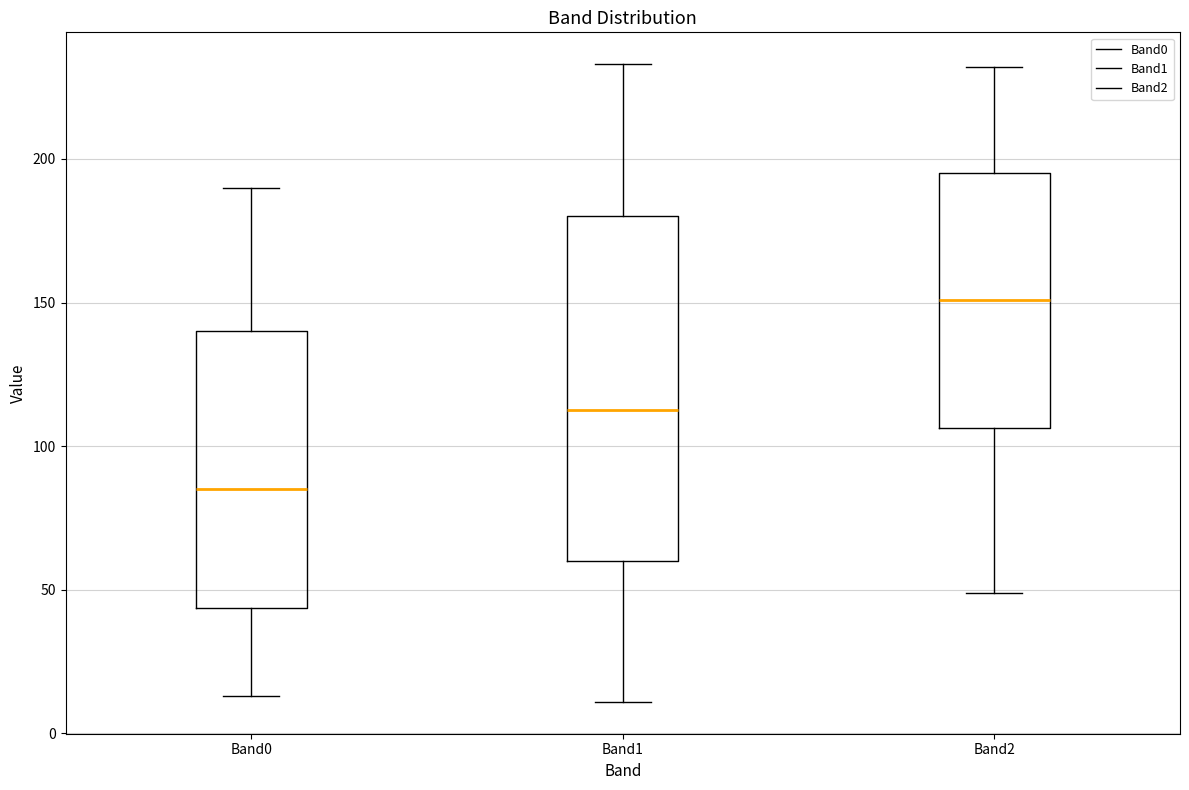

Which box has the lowest median line?

Band0